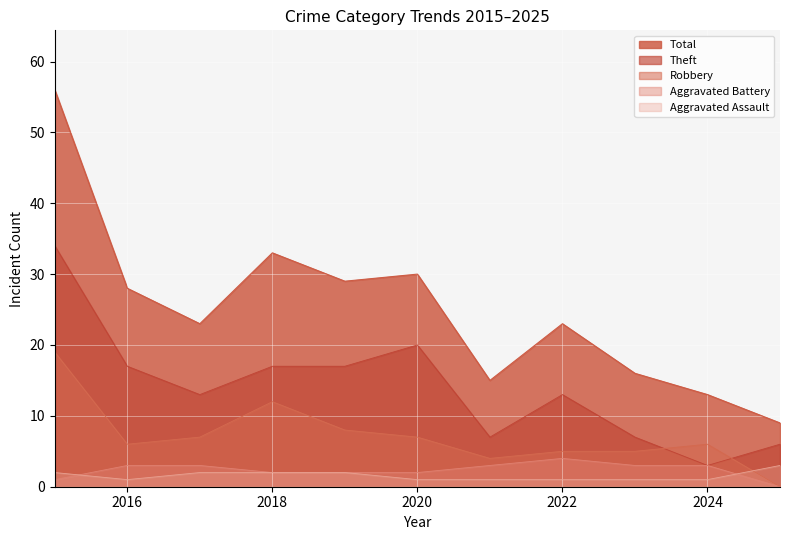

What is the approximate value of Robbery at 2018, to the nearest 5?

10